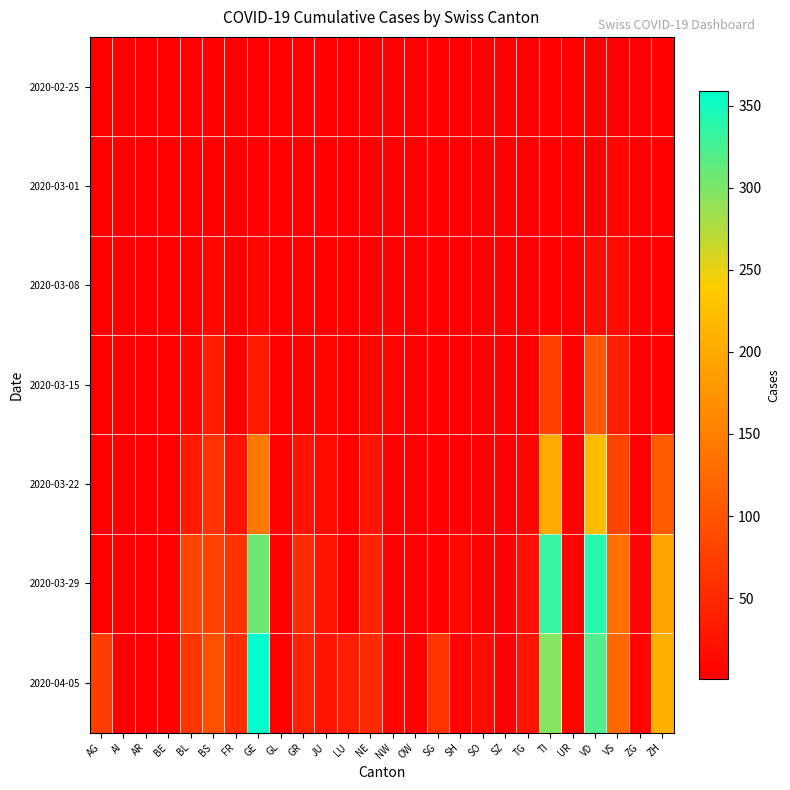

How many series are shown in this chart?

7